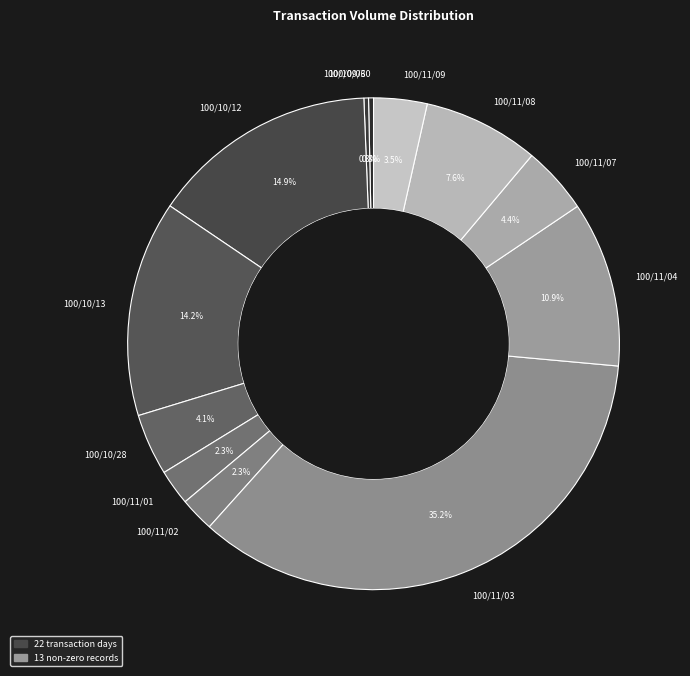

What is the largest slice in the pie chart?

100/11/03